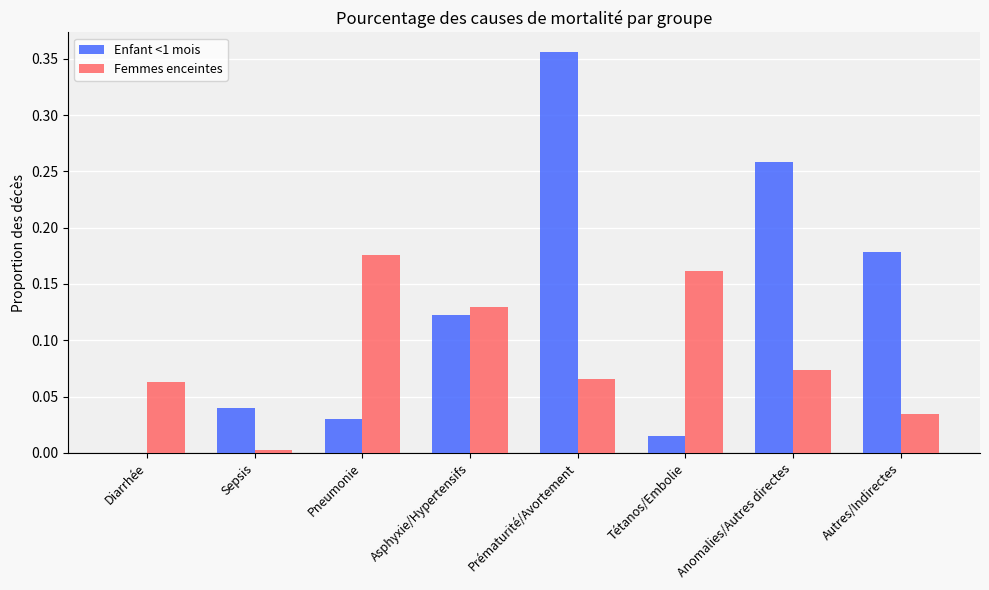

At which category is the sum across all series the highest?

Prématurité/Avortement